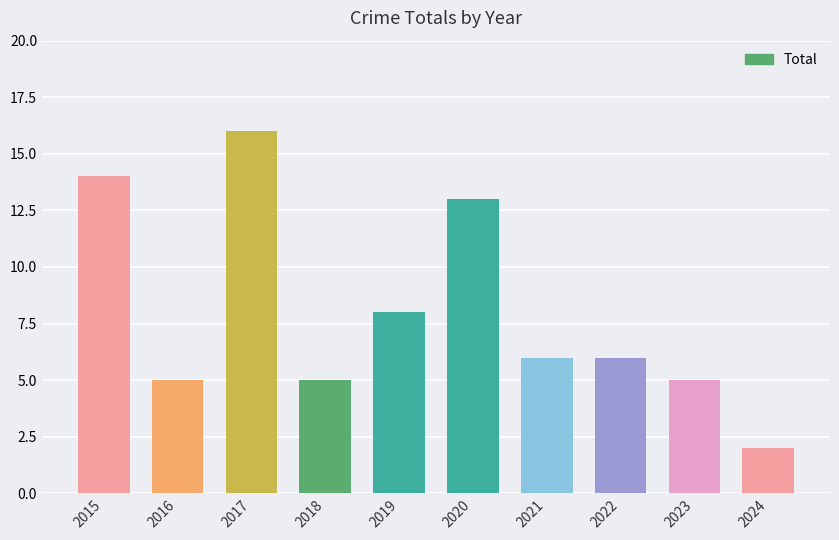

How many bars are there in total?

10